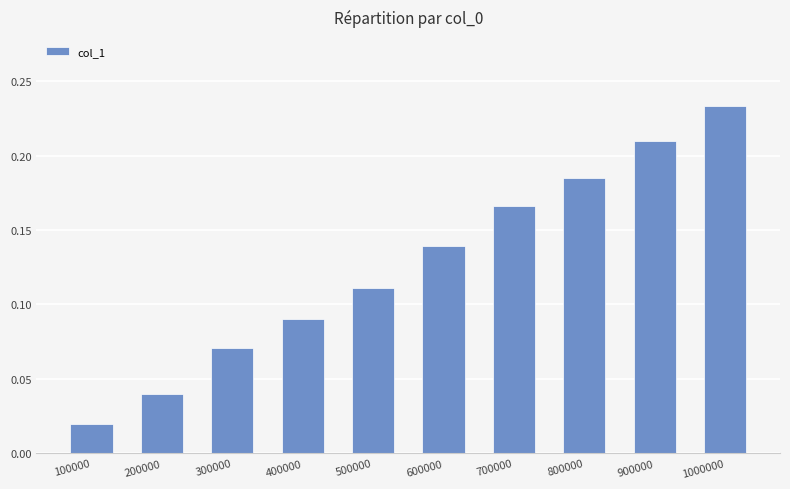

How many bars are there in total?

10